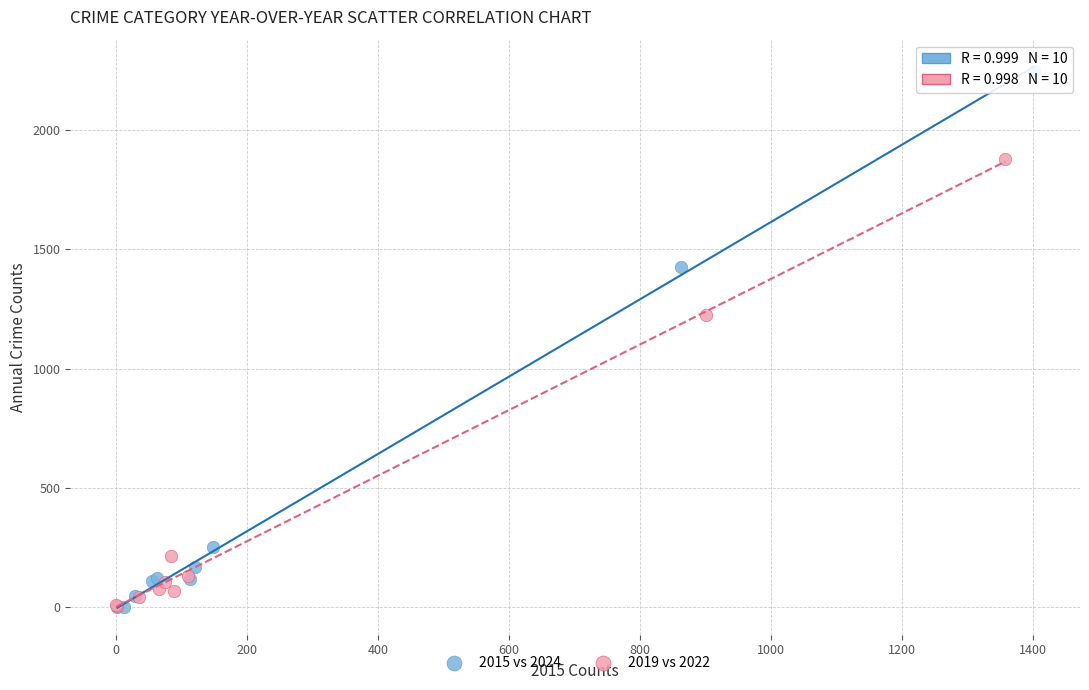

Which series has the widest spread of Y values?

2015 vs 2024